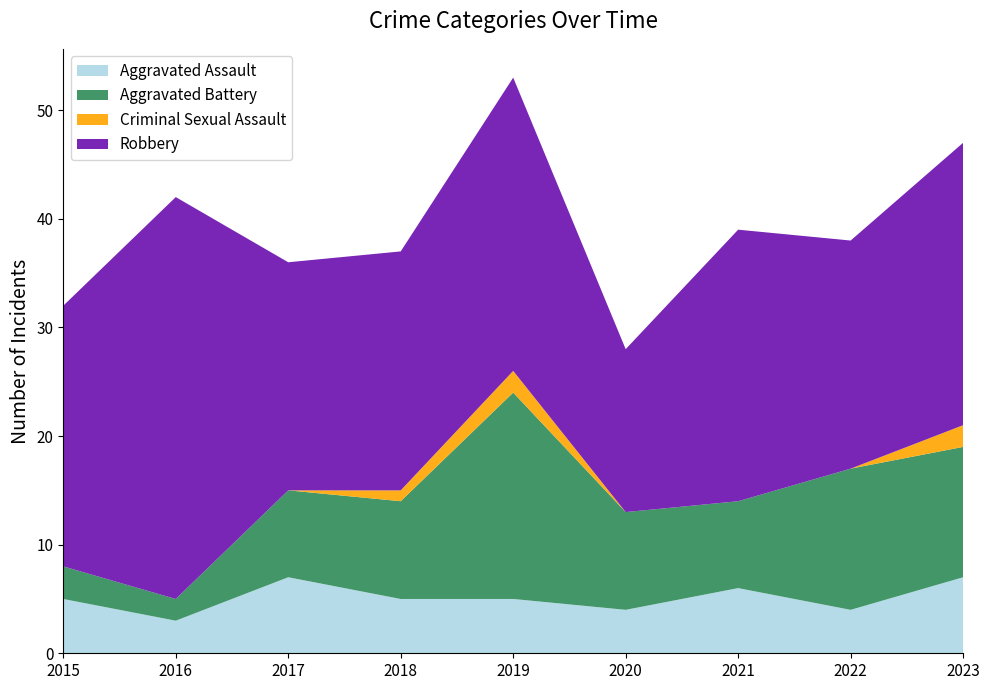

Reading right to left, transcribe all the data shown in this chart.

Aggravated Assault: 2023=7	2022=4	2021=6	2020=4	2019=5	2018=5	2017=7	2016=3	2015=5
Aggravated Battery: 2023=12	2022=13	2021=8	2020=9	2019=19	2018=9	2017=8	2016=2	2015=3
Criminal Sexual Assault: 2023=2	2022=0	2021=0	2020=0	2019=2	2018=1	2017=0	2016=0	2015=0
Robbery: 2023=26	2022=21	2021=25	2020=15	2019=27	2018=22	2017=21	2016=37	2015=24